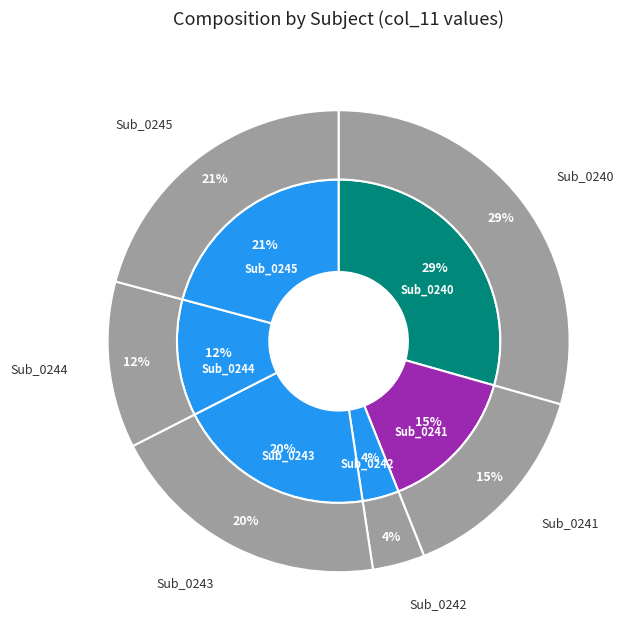

What percentage is the Sub_0240 slice, to the nearest percent?

29%